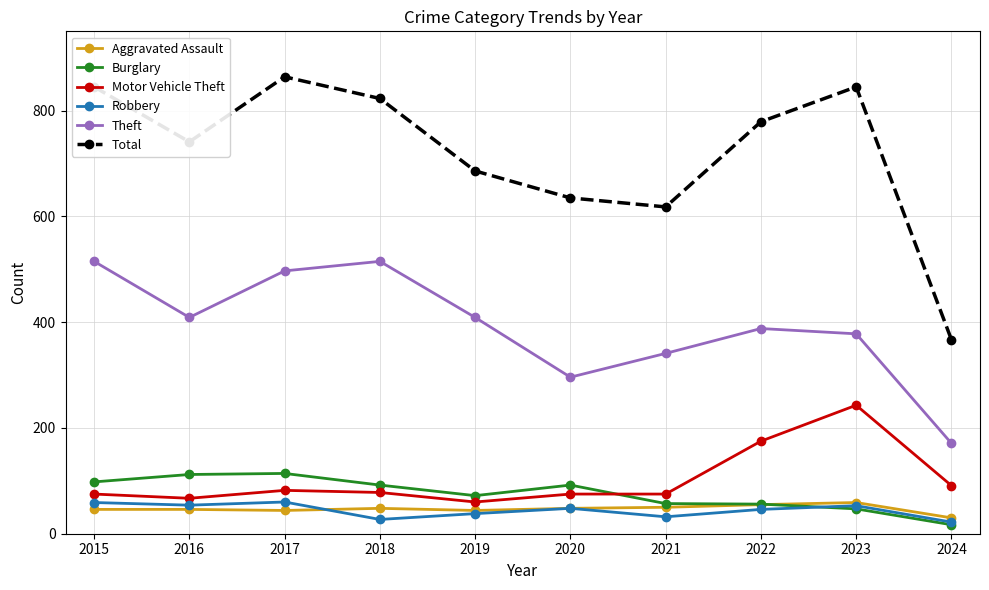

How many lines are shown in the chart?

6